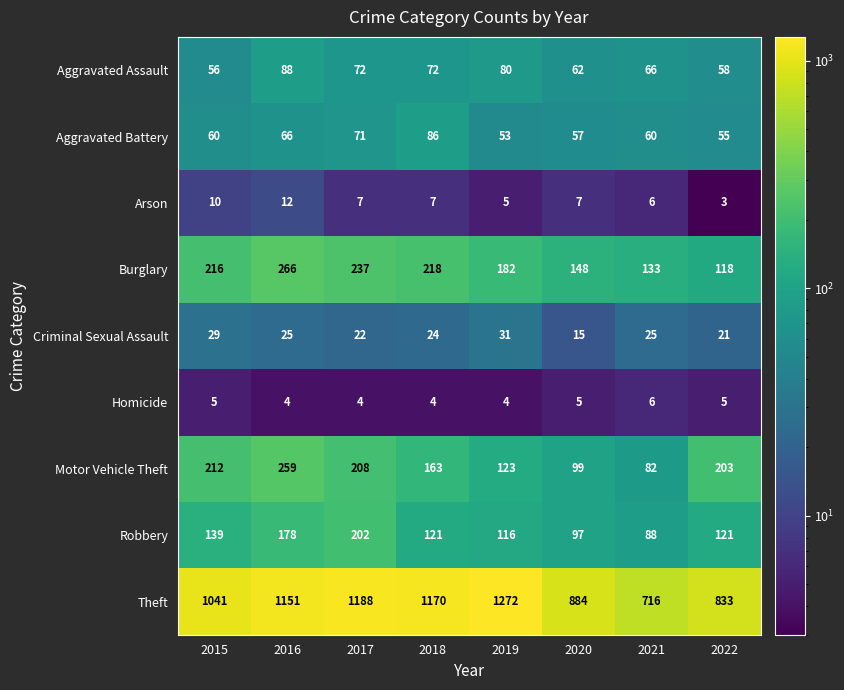

What value does the Criminal Sexual Assault series have at 2019, to the nearest 5?

30